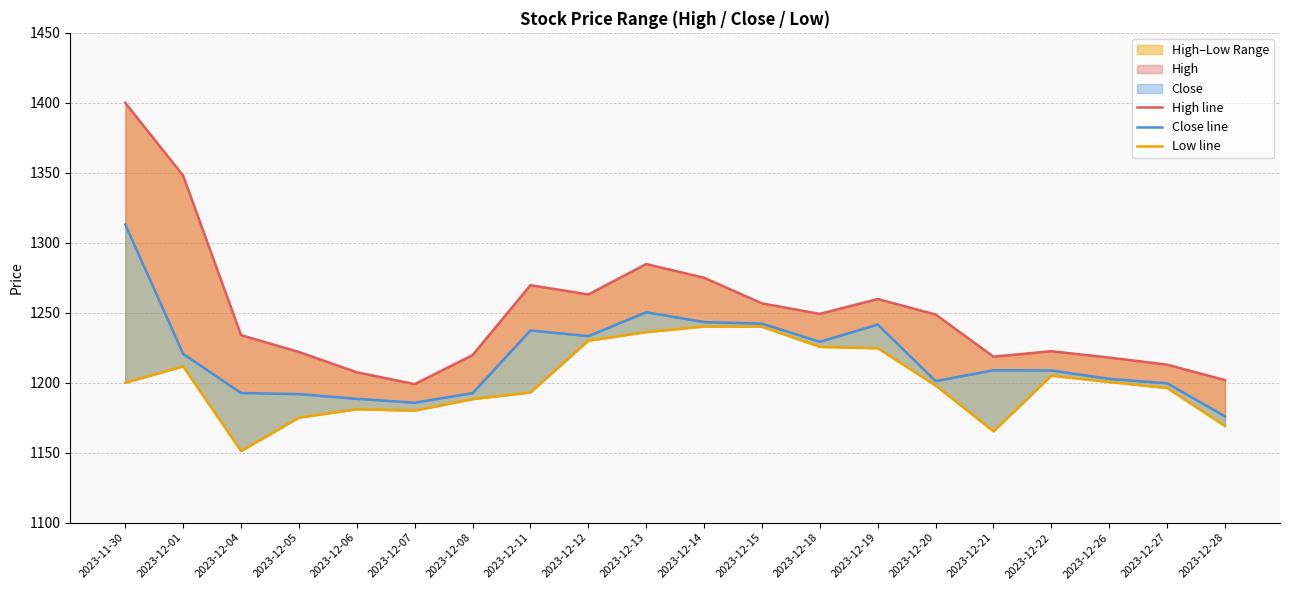

What is the approximate value of Close line at 2023-12-12?

1233.2